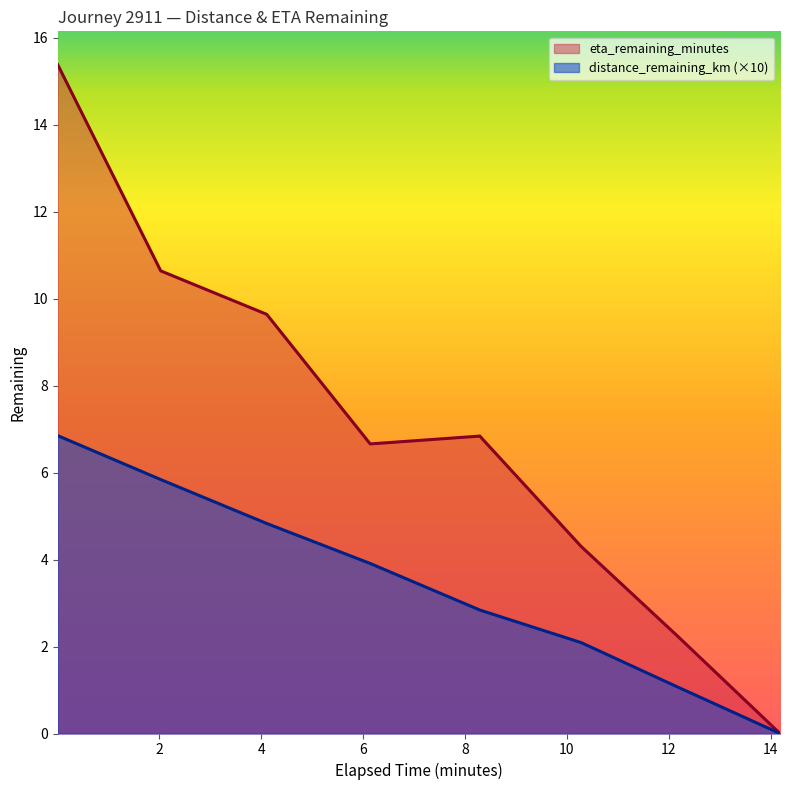

Is the value of eta_remaining_minutes at 10.28 greater than the value of distance_remaining_km at 4.11?

No